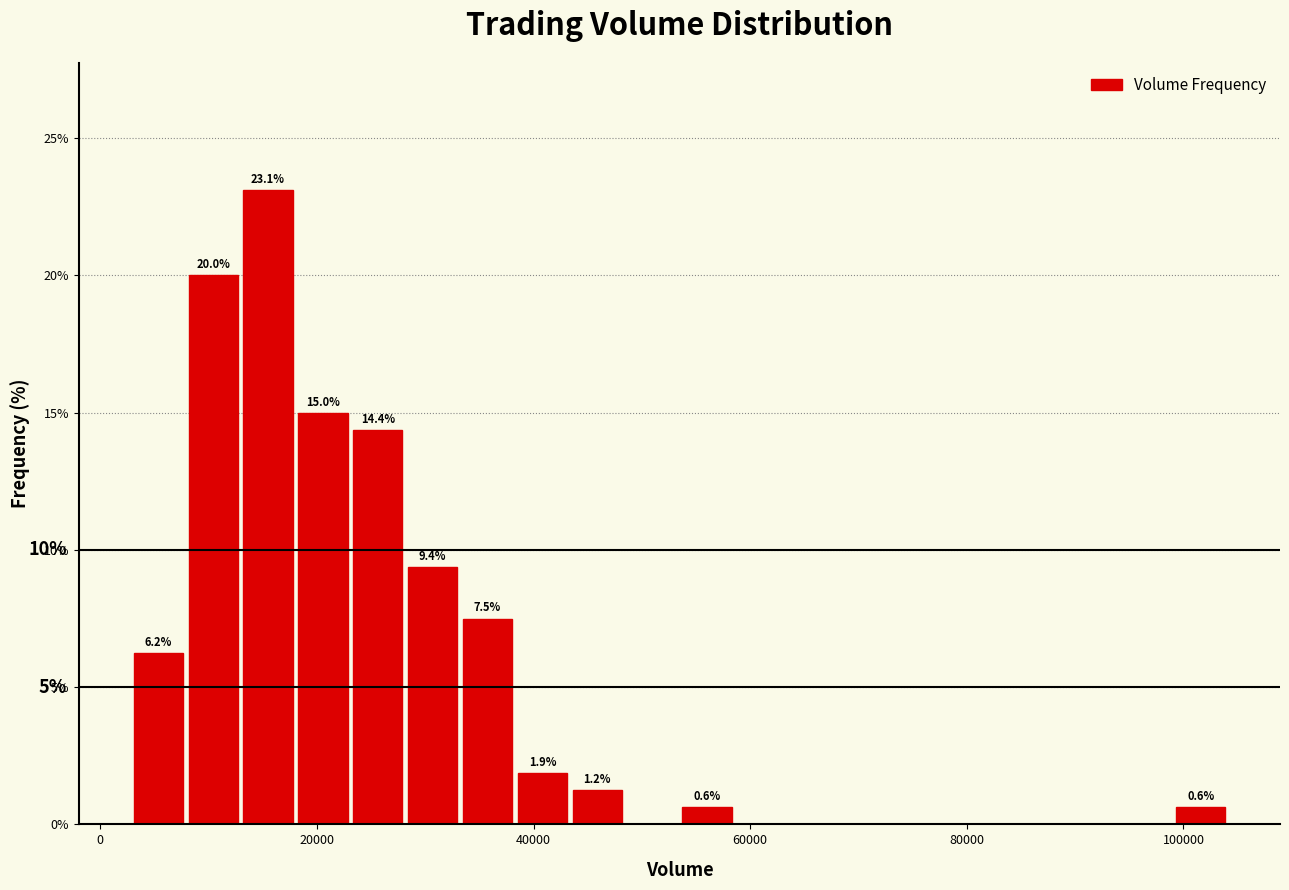

Read against the x-axis, roughly where is the centre of the tallest bar?

16000